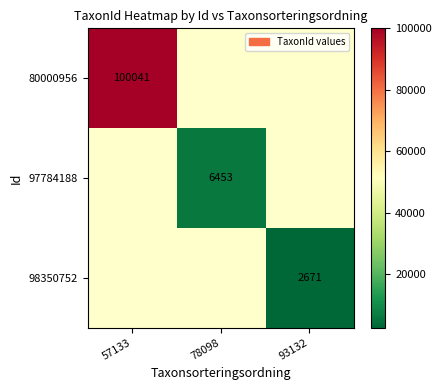

Which label corresponds to the largest value in the chart?

57133